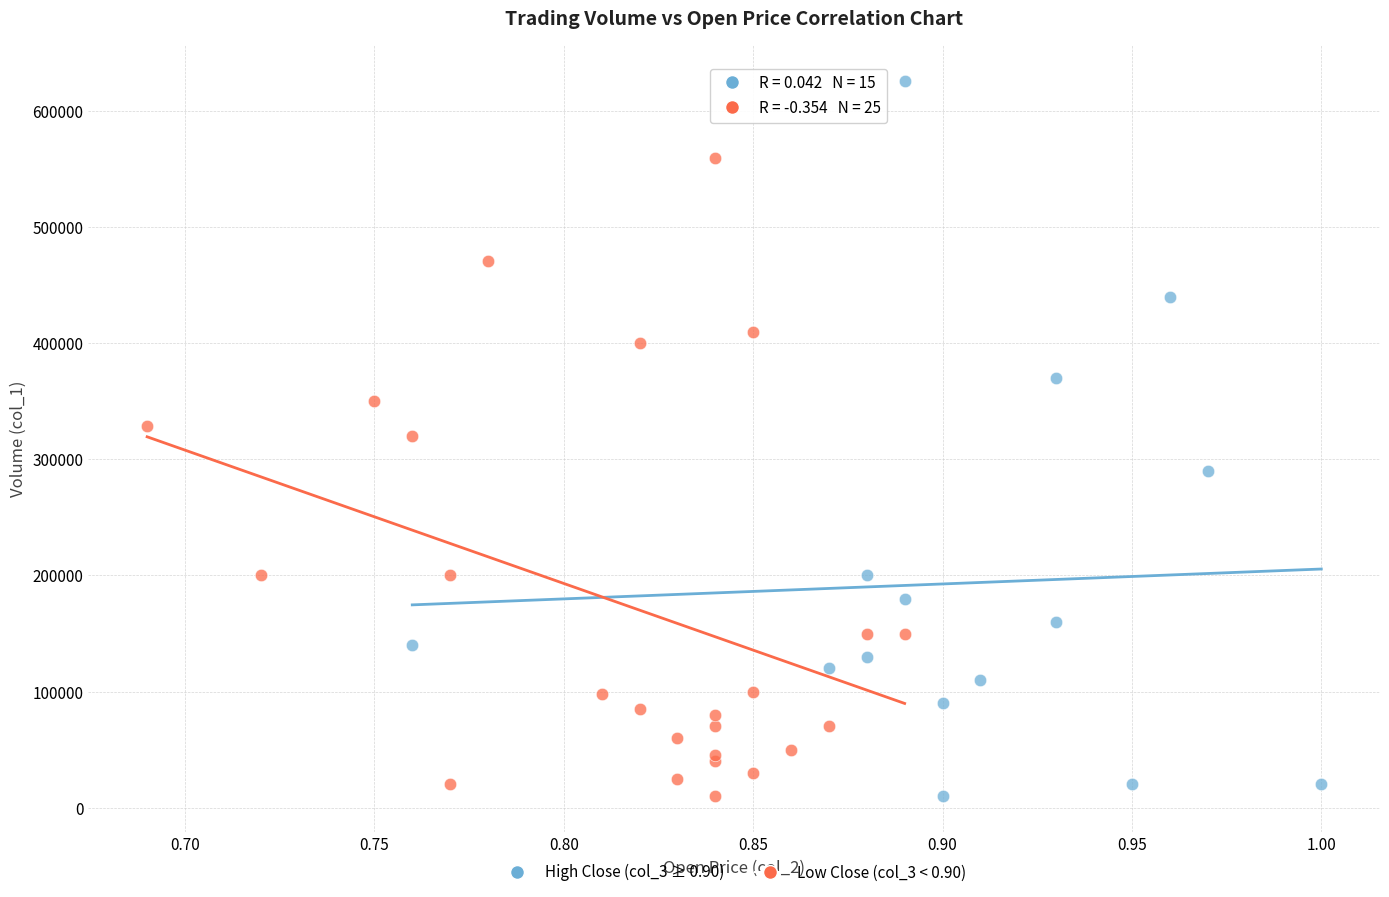

What are all the series names shown in the legend?

High Close (col_3 ≥ 0.90), Low Close (col_3 < 0.90)